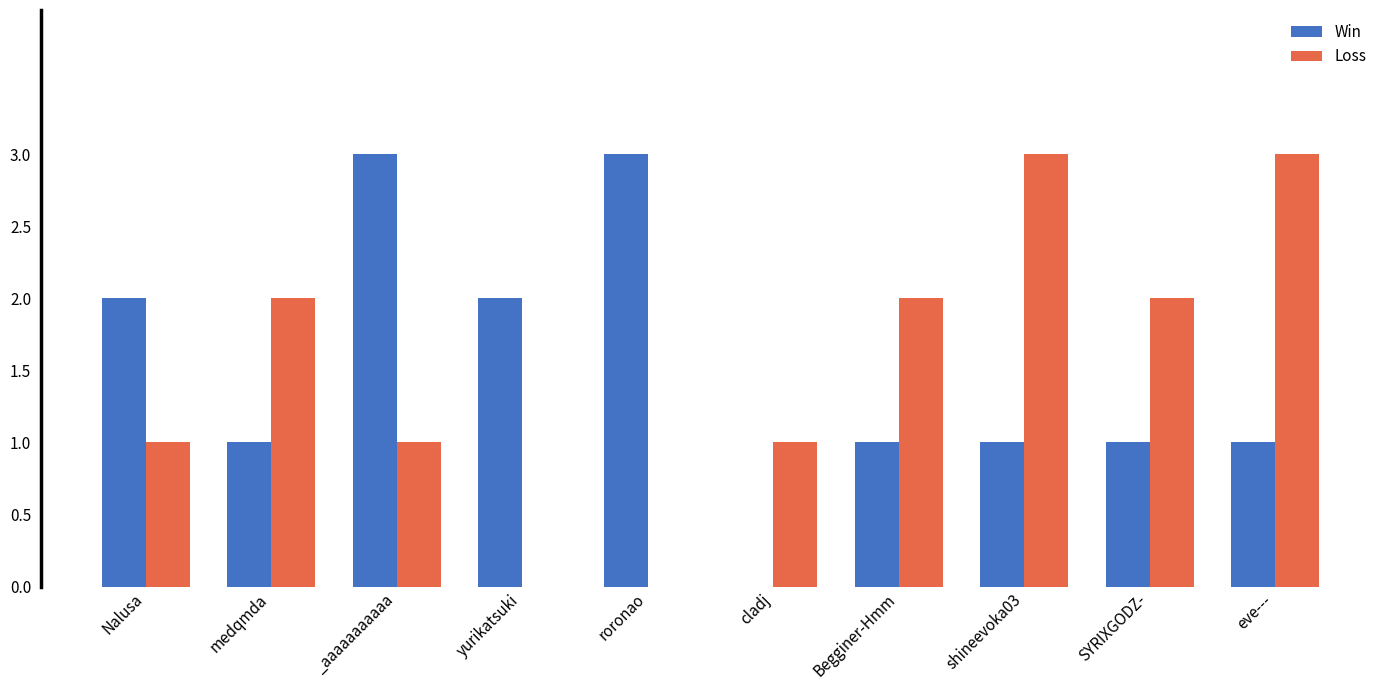

What is the difference between the Win values at cladj and shineevoka03?

1